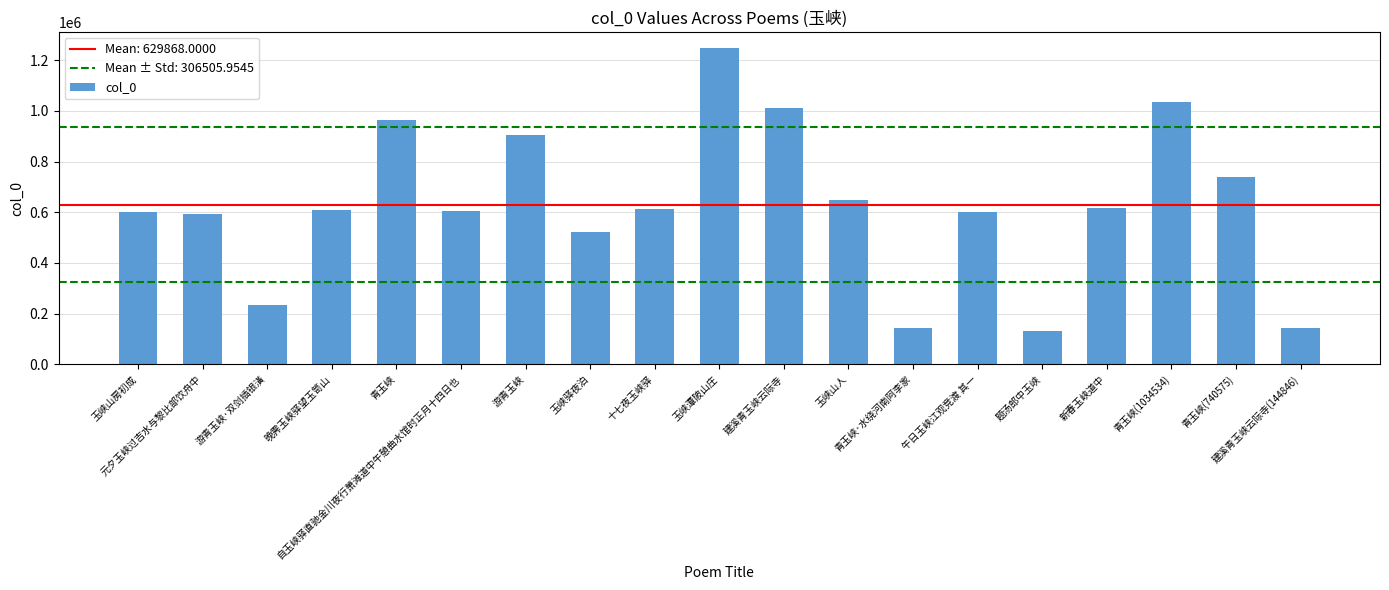

How many series are shown in this chart?

1